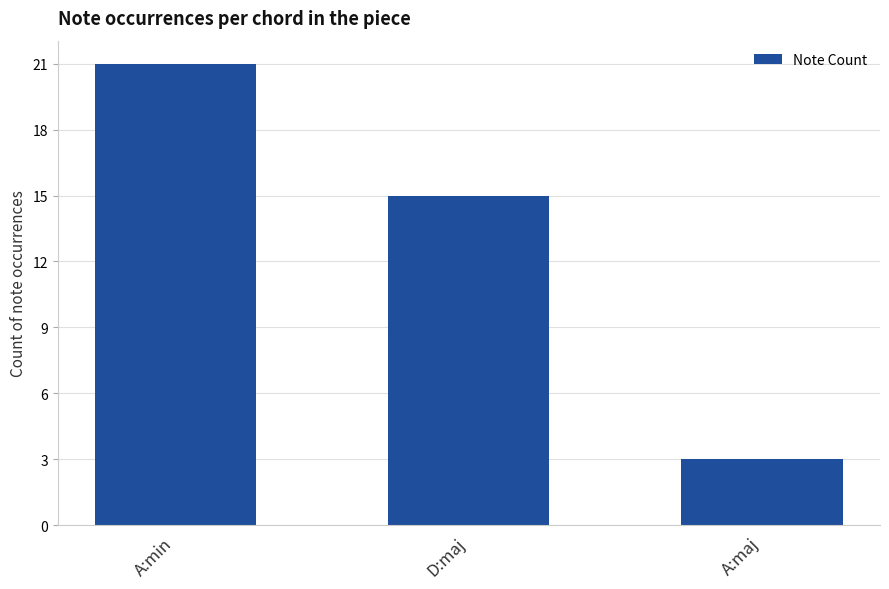

The value at A:maj is 1. True or false?

False